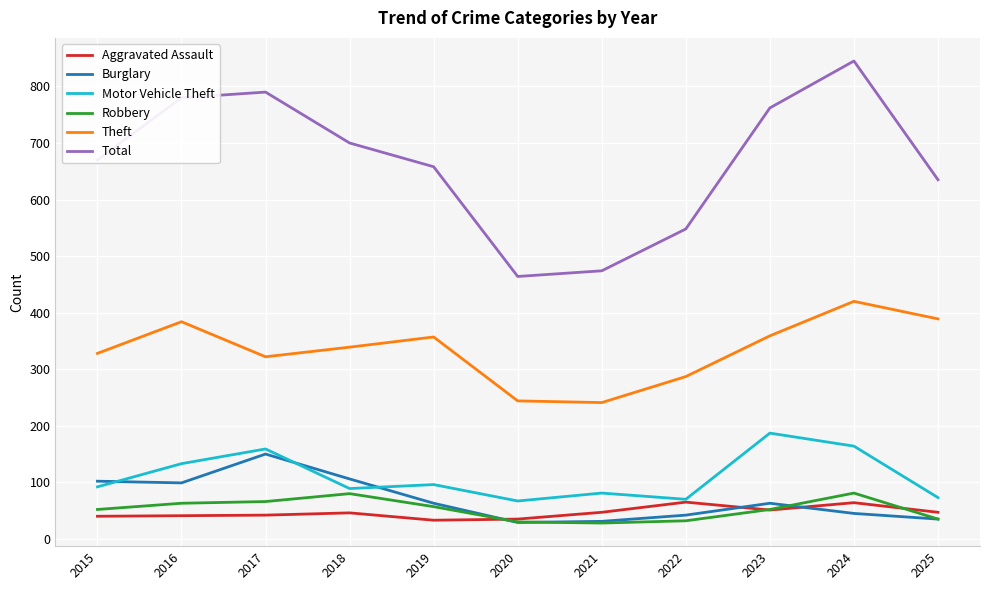

Read the Robbery value at 2017.

66